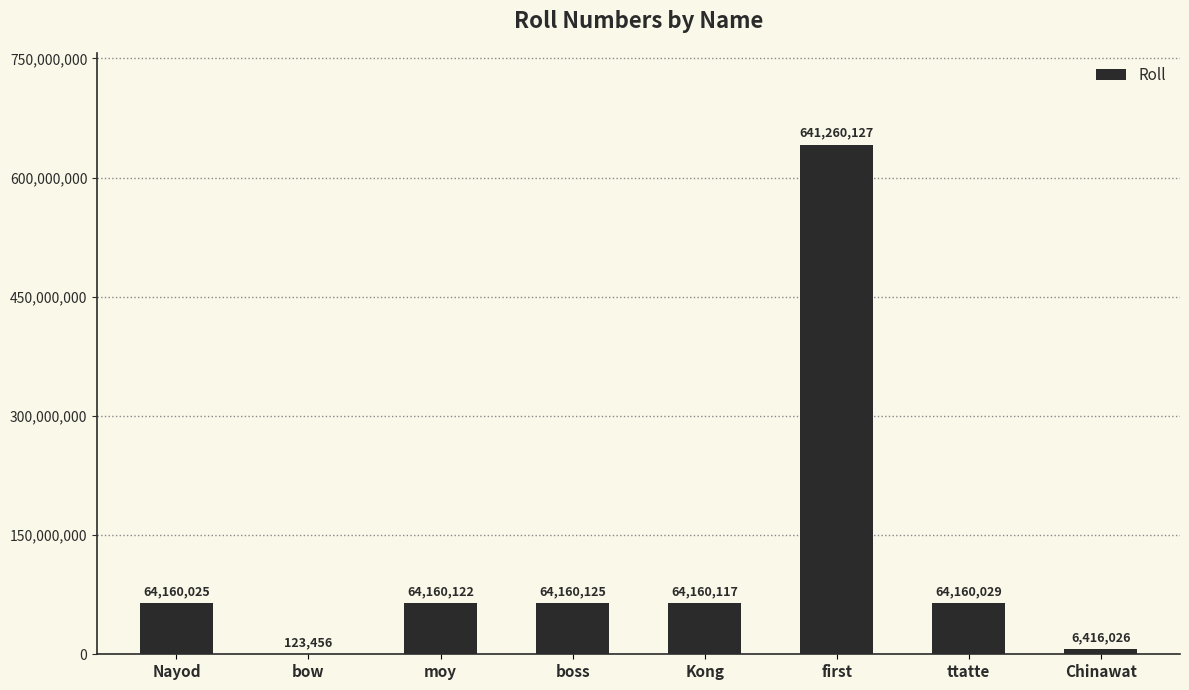

The value at Nayod is 64160025. True or false?

True